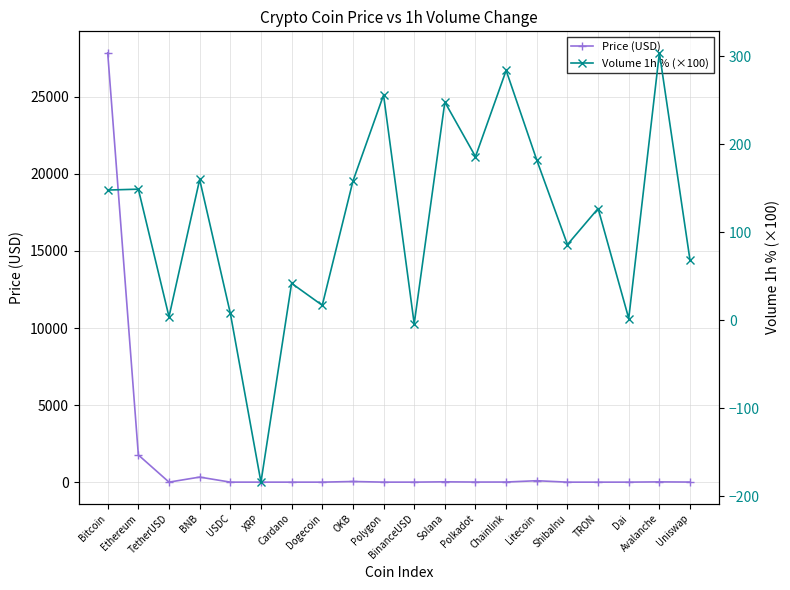

Count the number of data series in this chart.

2